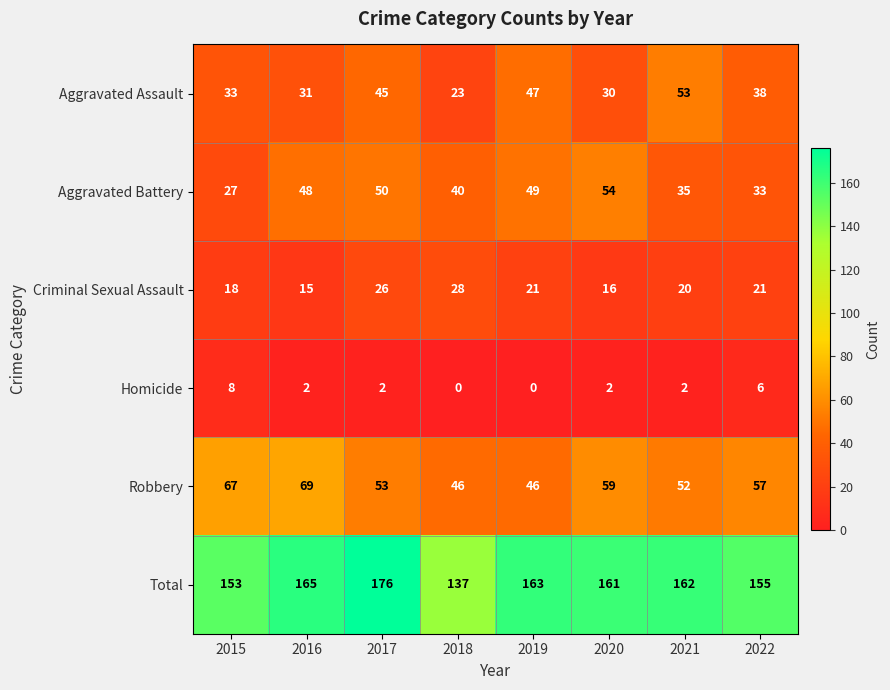

At which category does the chart reach its peak across all series?

2017